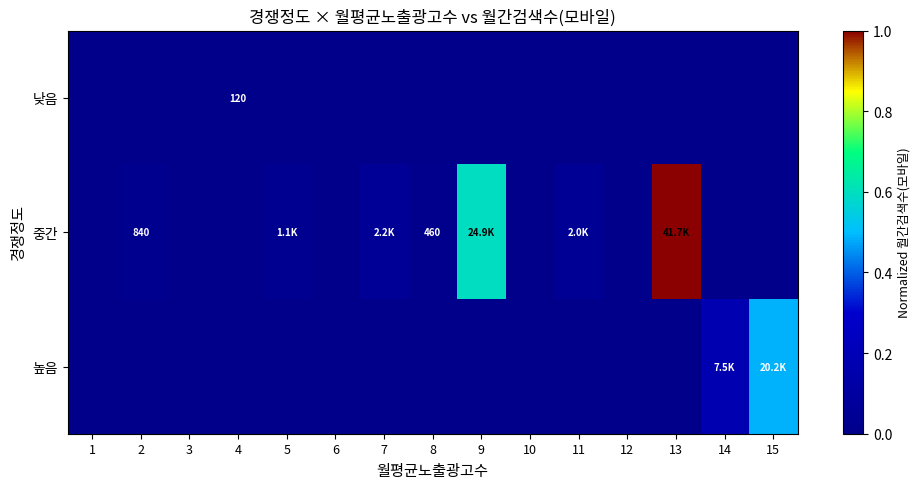

Is the value of 낮음 at 4 greater than the value of 중간 at 8?

No